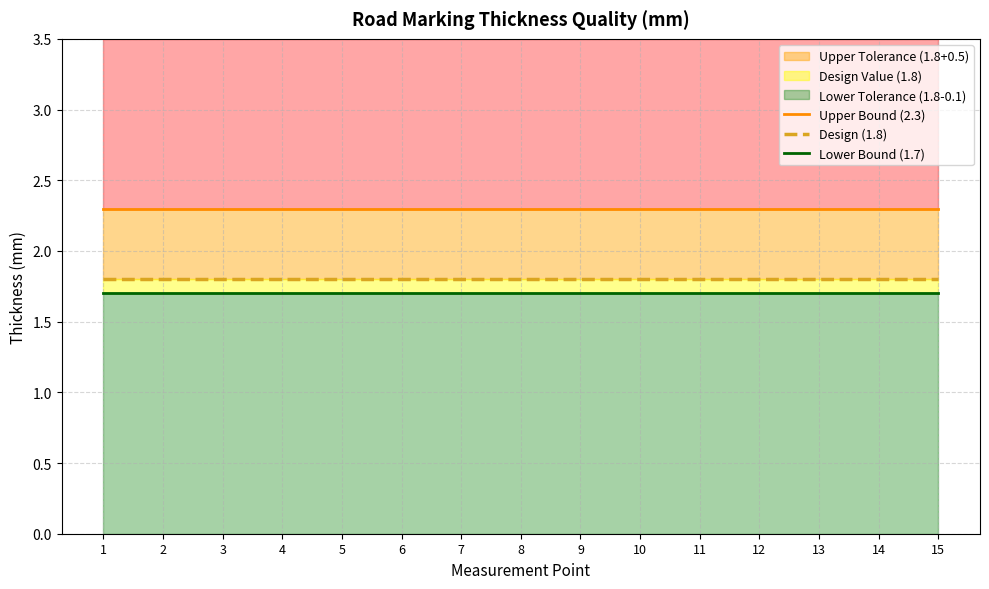

True or false: Lower Bound (1.7) and Design (1.8) cross at least once.

False